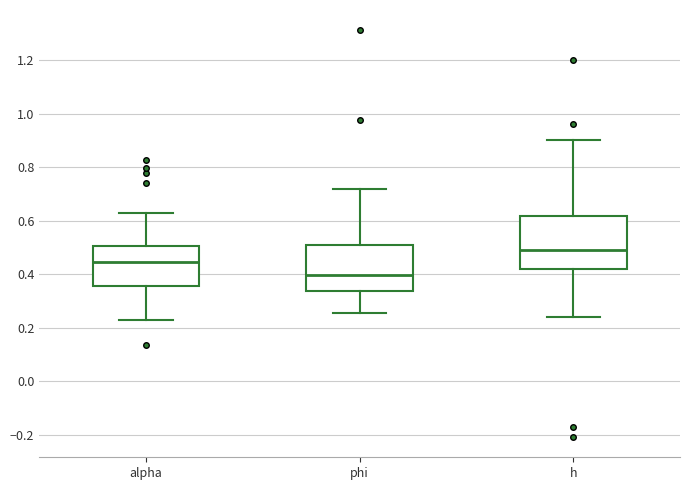

Reading left to right, transcribe this box plot: for each box, give where its median line is, the range the box spans, and where its two whiskers end, as read against the y-axis. The values are not printed on the chart, so give them approximately, as read against the axis.

alpha: median 0.44, box 0.36 to 0.50, whiskers 0.24 to 0.62
phi: median 0.40, box 0.34 to 0.52, whiskers 0.26 to 0.72
h: median 0.50, box 0.42 to 0.62, whiskers 0.24 to 0.90